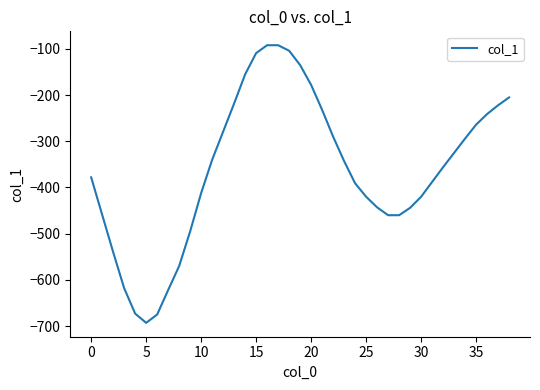

What is the smallest value displayed?

-693